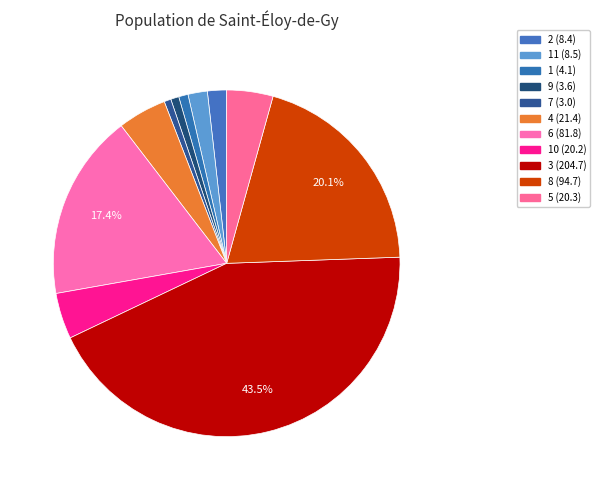

How many slices are in this pie chart?

11